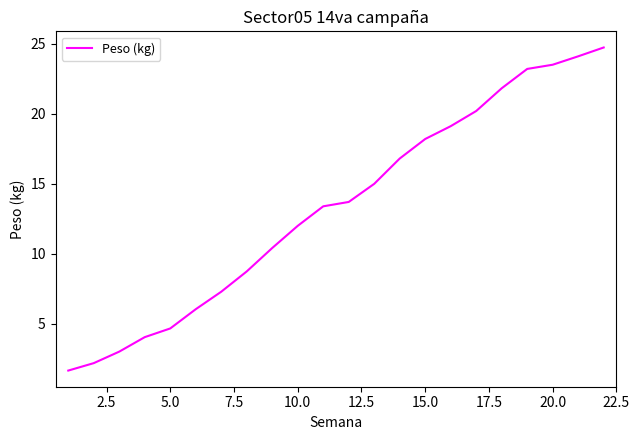

What is the minimum value shown in the chart?

1.7